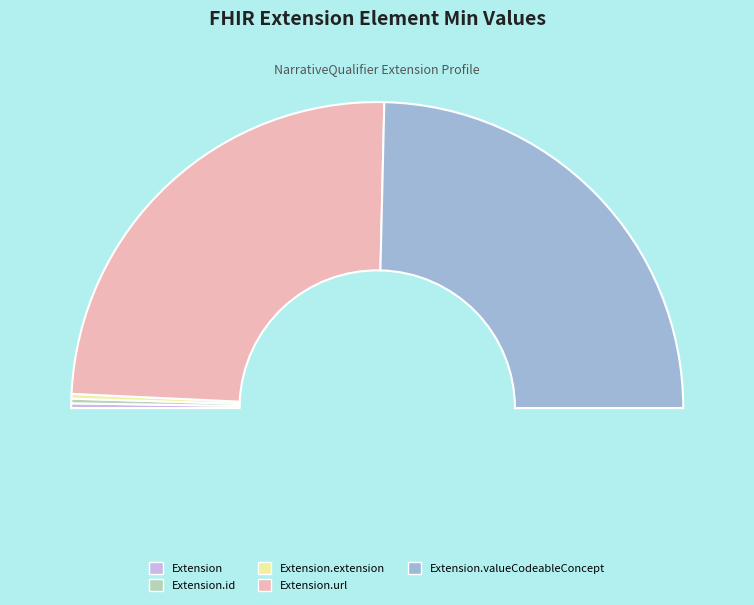

Is Extension.valueCodeableConcept the majority of the pie?

No